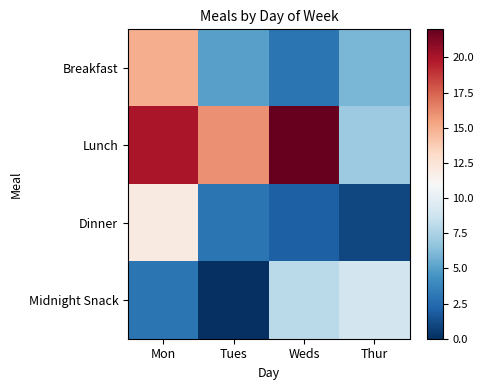

Which series has the widest spread of values?

Lunch